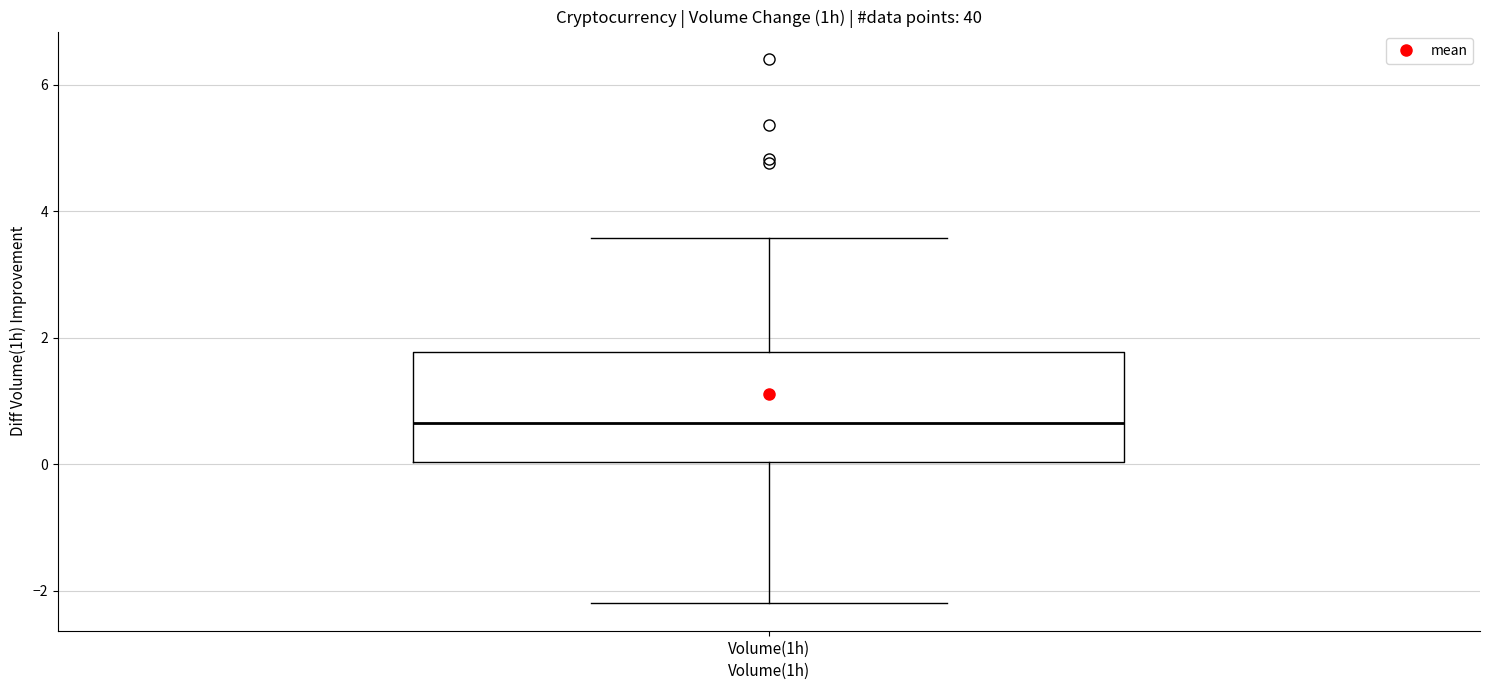

Transcribe this box plot: give where the median line is, the range the box spans, and where the two whiskers end, as read against the y-axis. The values are not printed on the chart, so give them approximately, as read against the axis.

median 0.6, box 0.0 to 1.8, whiskers -2.2 to 3.6